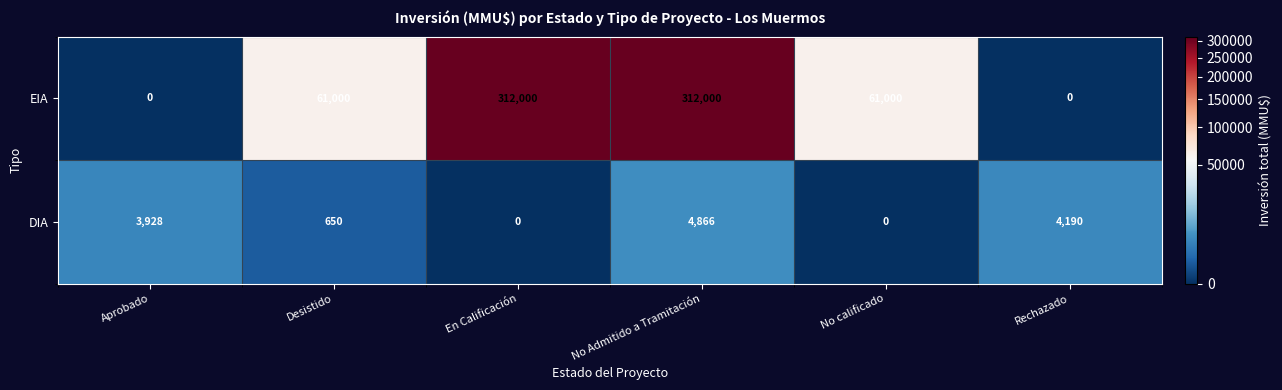

Reading left to right, list all the values displayed in this chart.

EIA: Aprobado=0	Desistido=61000	En Calificación=312000	No Admitido a Tramitación=312000	No calificado=61000	Rechazado=0
DIA: Aprobado=3928	Desistido=650	En Calificación=0	No Admitido a Tramitación=4866	No calificado=0	Rechazado=4190